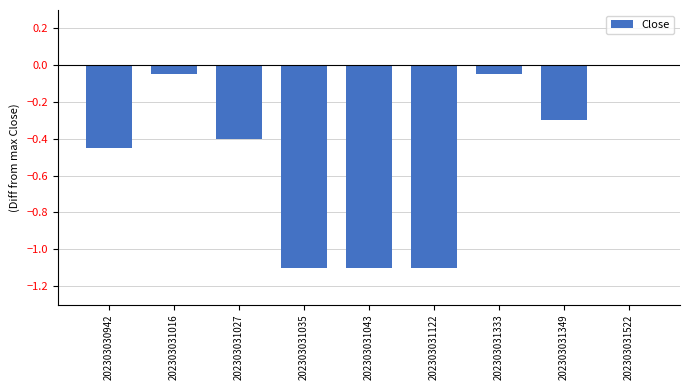

At which category does the chart reach its peak across all series?

202303031522